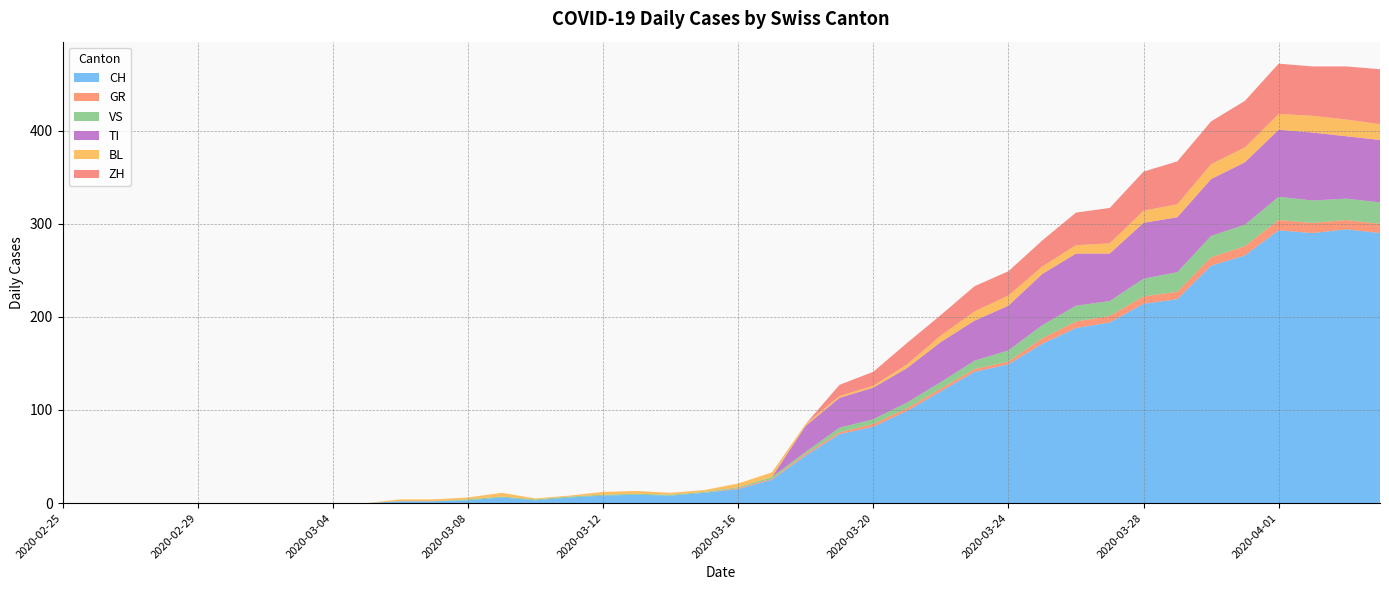

Reading left to right, extract all data points from this chart.

CH: 2020-02-25=0	2020-02-26=0	2020-02-27=0	2020-02-28=0	2020-02-29=0	2020-03-01=0	2020-03-02=0	2020-03-03=0	2020-03-04=0	2020-03-05=0	2020-03-06=2	2020-03-07=2	2020-03-08=3	2020-03-09=6	2020-03-10=3	2020-03-11=6	2020-03-12=8	2020-03-13=9	2020-03-14=8	2020-03-15=11	2020-03-16=15	2020-03-17=25	2020-03-18=51	2020-03-19=74	2020-03-20=82	2020-03-21=99	2020-03-22=120	2020-03-23=141	2020-03-24=149	2020-03-25=171	2020-03-26=188	2020-03-27=194	2020-03-28=214	2020-03-29=219	2020-03-30=255	2020-03-31=266	2020-04-01=293	2020-04-02=290	2020-04-03=294	2020-04-04=290
GR: 2020-02-25=0	2020-02-26=0	2020-02-27=0	2020-02-28=0	2020-02-29=0	2020-03-01=0	2020-03-02=0	2020-03-03=0	2020-03-04=0	2020-03-05=0	2020-03-06=0	2020-03-07=0	2020-03-08=0	2020-03-09=0	2020-03-10=0	2020-03-11=0	2020-03-12=0	2020-03-13=0	2020-03-14=0	2020-03-15=0	2020-03-16=1	2020-03-17=1	2020-03-18=2	2020-03-19=2	2020-03-20=3	2020-03-21=3	2020-03-22=3	2020-03-23=3	2020-03-24=3	2020-03-25=6	2020-03-26=7	2020-03-27=7	2020-03-28=8	2020-03-29=8	2020-03-30=9	2020-03-31=10	2020-04-01=11	2020-04-02=11	2020-04-03=10	2020-04-04=10
VS: 2020-02-25=0	2020-02-26=0	2020-02-27=0	2020-02-28=0	2020-02-29=0	2020-03-01=0	2020-03-02=0	2020-03-03=0	2020-03-04=0	2020-03-05=0	2020-03-06=0	2020-03-07=0	2020-03-08=1	2020-03-09=1	2020-03-10=1	2020-03-11=1	2020-03-12=1	2020-03-13=1	2020-03-14=1	2020-03-15=1	2020-03-16=1	2020-03-17=2	2020-03-18=2	2020-03-19=5	2020-03-20=5	2020-03-21=6	2020-03-22=7	2020-03-23=9	2020-03-24=12	2020-03-25=14	2020-03-26=17	2020-03-27=16	2020-03-28=19	2020-03-29=21	2020-03-30=23	2020-03-31=23	2020-04-01=25	2020-04-02=24	2020-04-03=23	2020-04-04=23
TI: 2020-02-25=0	2020-02-26=0	2020-02-27=0	2020-02-28=0	2020-02-29=0	2020-03-01=0	2020-03-02=0	2020-03-03=0	2020-03-04=0	2020-03-05=0	2020-03-06=0	2020-03-07=0	2020-03-08=0	2020-03-09=0	2020-03-10=0	2020-03-11=0	2020-03-12=0	2020-03-13=0	2020-03-14=0	2020-03-15=0	2020-03-16=0	2020-03-17=0	2020-03-18=28	2020-03-19=32	2020-03-20=34	2020-03-21=37	2020-03-22=43	2020-03-23=43	2020-03-24=48	2020-03-25=55	2020-03-26=56	2020-03-27=51	2020-03-28=60	2020-03-29=59	2020-03-30=61	2020-03-31=67	2020-04-01=72	2020-04-02=73	2020-04-03=67	2020-04-04=67
BL: 2020-02-25=0	2020-02-26=0	2020-02-27=0	2020-02-28=0	2020-02-29=0	2020-03-01=0	2020-03-02=0	2020-03-03=0	2020-03-04=0	2020-03-05=0	2020-03-06=2	2020-03-07=2	2020-03-08=2	2020-03-09=4	2020-03-10=1	2020-03-11=1	2020-03-12=3	2020-03-13=3	2020-03-14=2	2020-03-15=2	2020-03-16=4	2020-03-17=5	2020-03-18=2	2020-03-19=2	2020-03-20=2	2020-03-21=4	2020-03-22=7	2020-03-23=10	2020-03-24=11	2020-03-25=8	2020-03-26=9	2020-03-27=11	2020-03-28=13	2020-03-29=14	2020-03-30=16	2020-03-31=16	2020-04-01=17	2020-04-02=18	2020-04-03=18	2020-04-04=17
ZH: 2020-02-25=0	2020-02-26=0	2020-02-27=0	2020-02-28=0	2020-02-29=0	2020-03-01=0	2020-03-02=0	2020-03-03=0	2020-03-04=0	2020-03-05=0	2020-03-06=0	2020-03-07=0	2020-03-08=0	2020-03-09=0	2020-03-10=0	2020-03-11=0	2020-03-12=0	2020-03-13=0	2020-03-14=0	2020-03-15=0	2020-03-16=0	2020-03-17=0	2020-03-18=0	2020-03-19=12	2020-03-20=15	2020-03-21=23	2020-03-22=22	2020-03-23=27	2020-03-24=26	2020-03-25=28	2020-03-26=35	2020-03-27=38	2020-03-28=42	2020-03-29=46	2020-03-30=46	2020-03-31=50	2020-04-01=54	2020-04-02=53	2020-04-03=57	2020-04-04=59